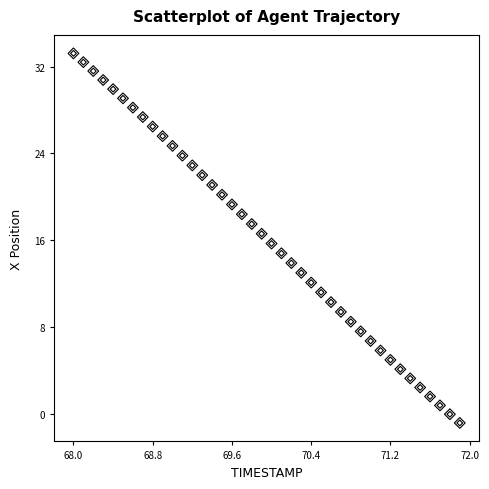

What is the range of X values (max minus min)?

3.9